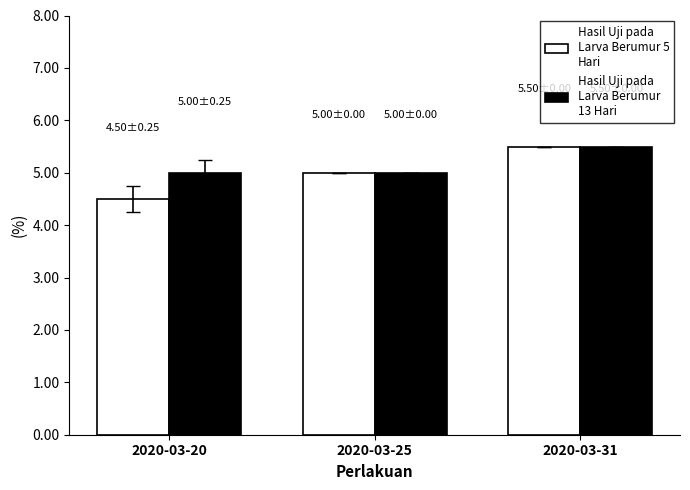

Which category has the highest value across all series?

2020-03-31